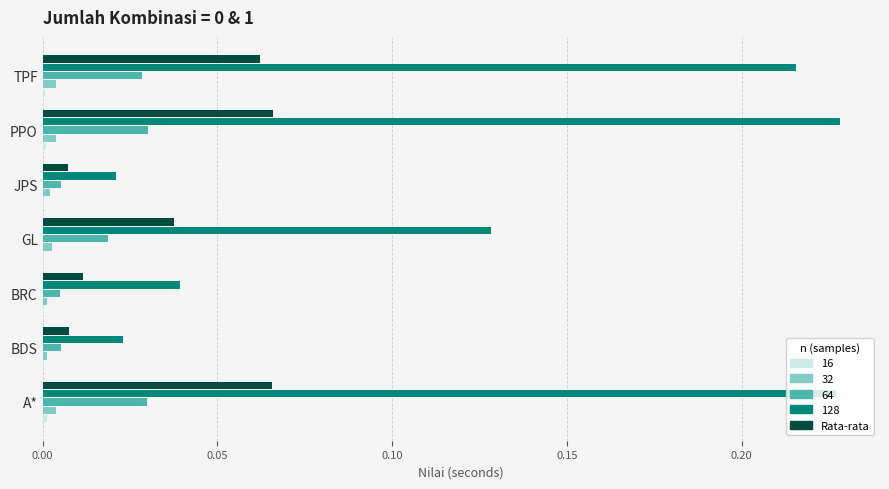

The value of 64 at BRC is 0.0. True or false?

True